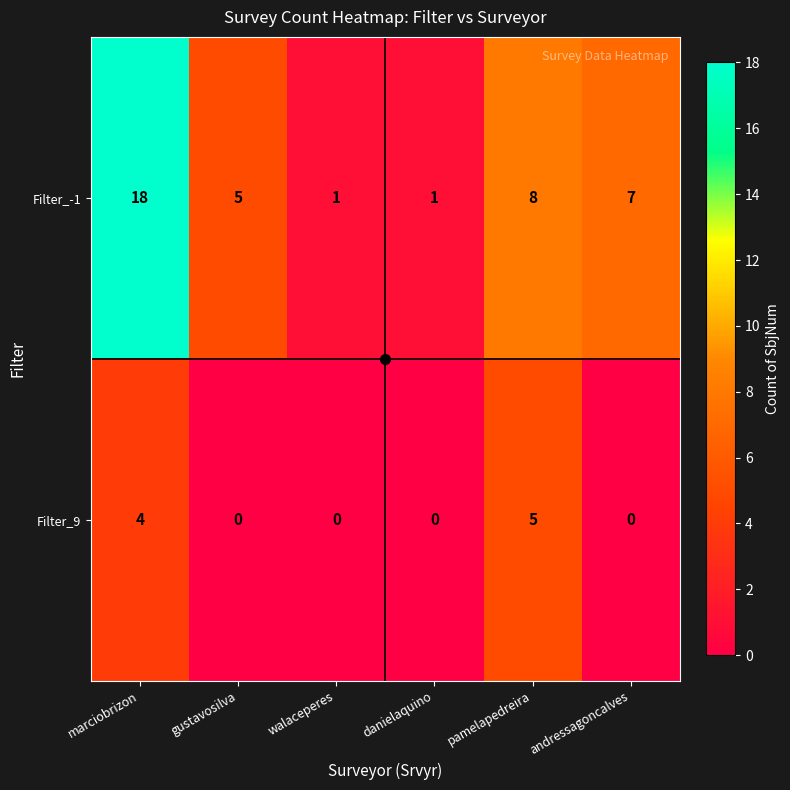

True or false: Filter_-1 has a value of 24 at marciobrizon.

False